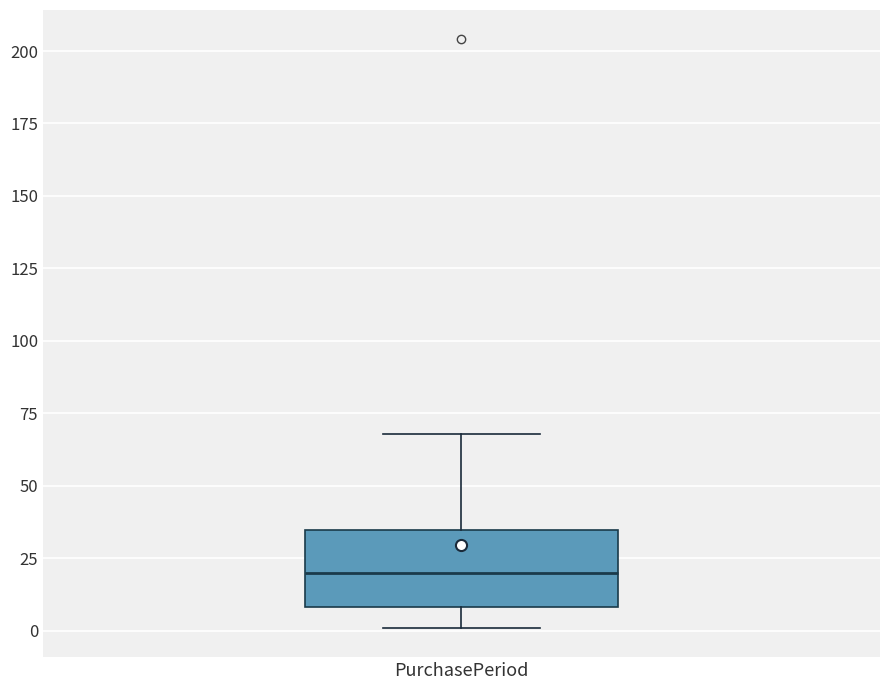

Read this box plot against the y-axis: the position of the median line, the range covered by the box, and the ends of both whiskers. The values are not printed on the chart, so give them approximately, as read against the axis.

median 20, box 10 to 35, whiskers 0 to 70